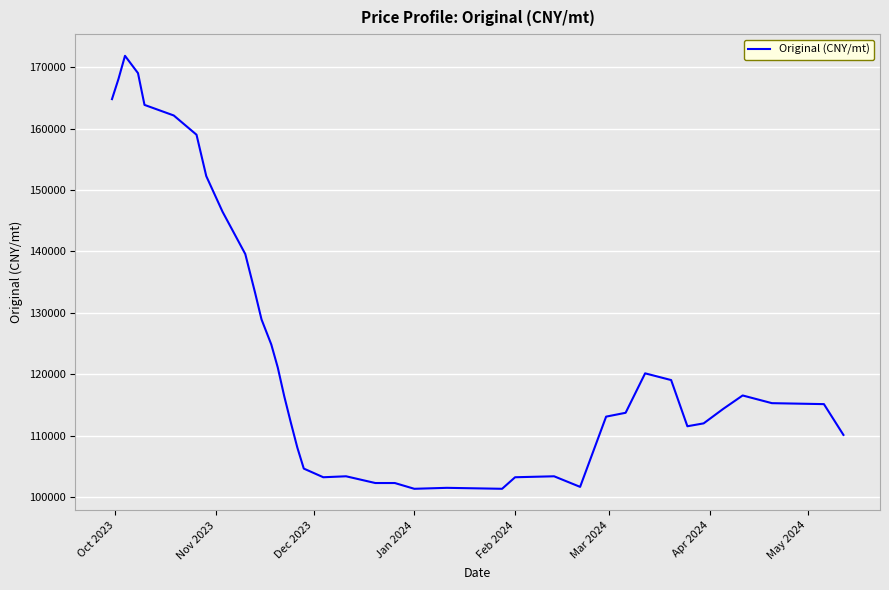

What is the greatest value displayed?

171851.8